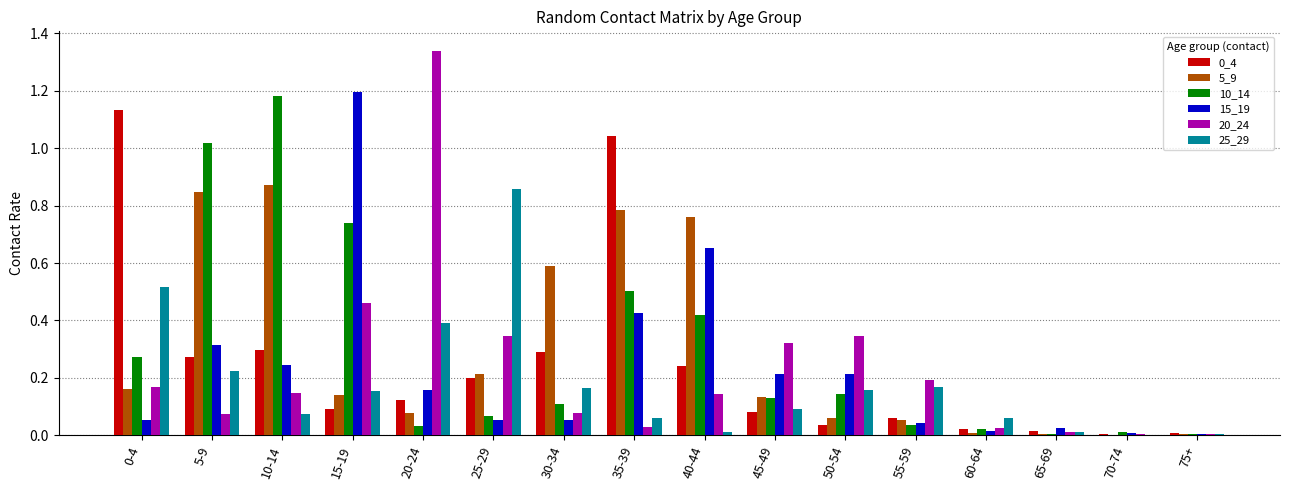

Which category has the highest value across all series?

20-24